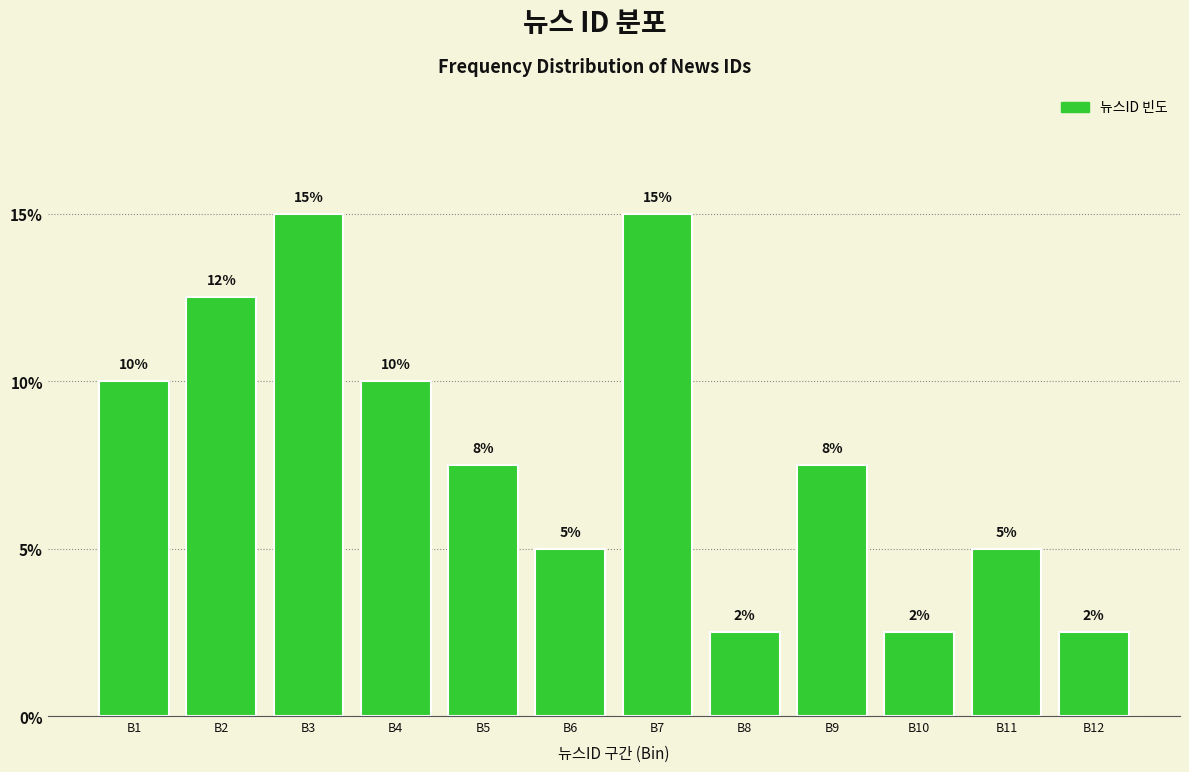

What is the approximate value at B11?

5.0